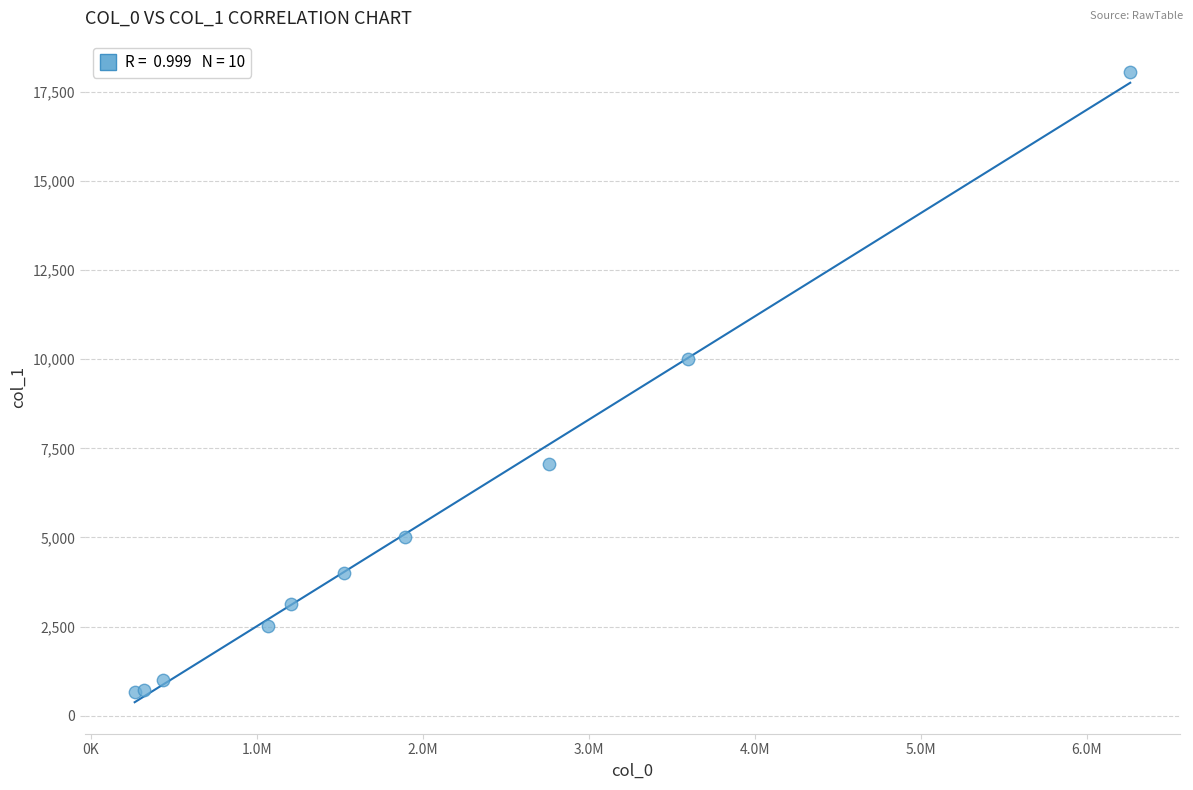

What Y value in the scatter plot is closest to 9352?

9994.0